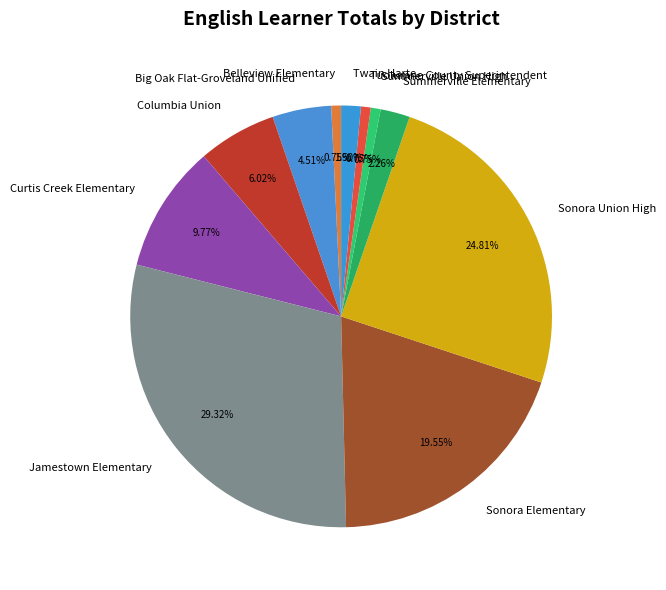

How many segments does this pie chart have?

11